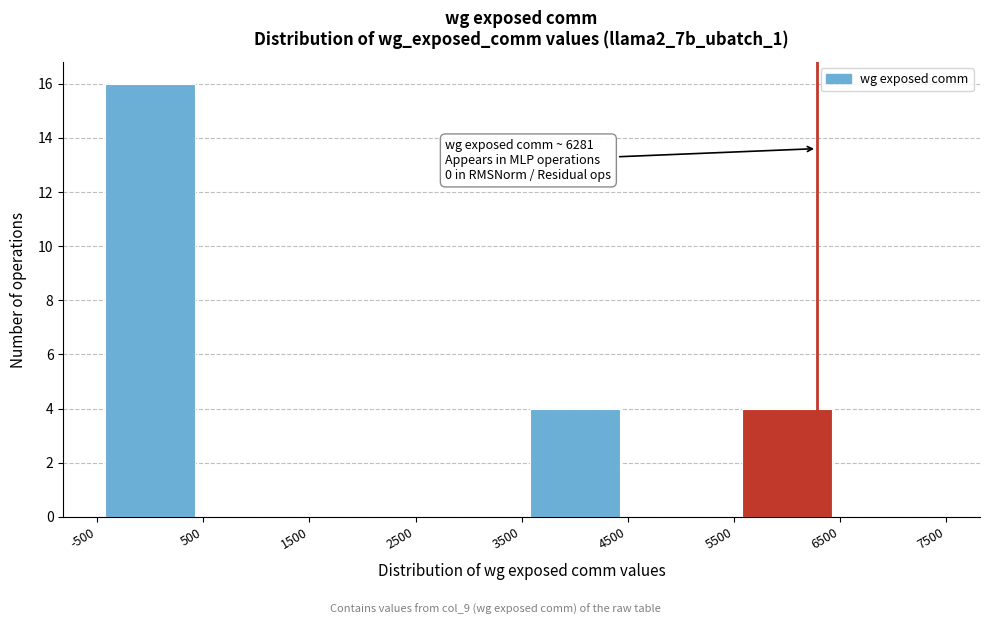

Which range on the x-axis has the tallest bar?

-500 to 500